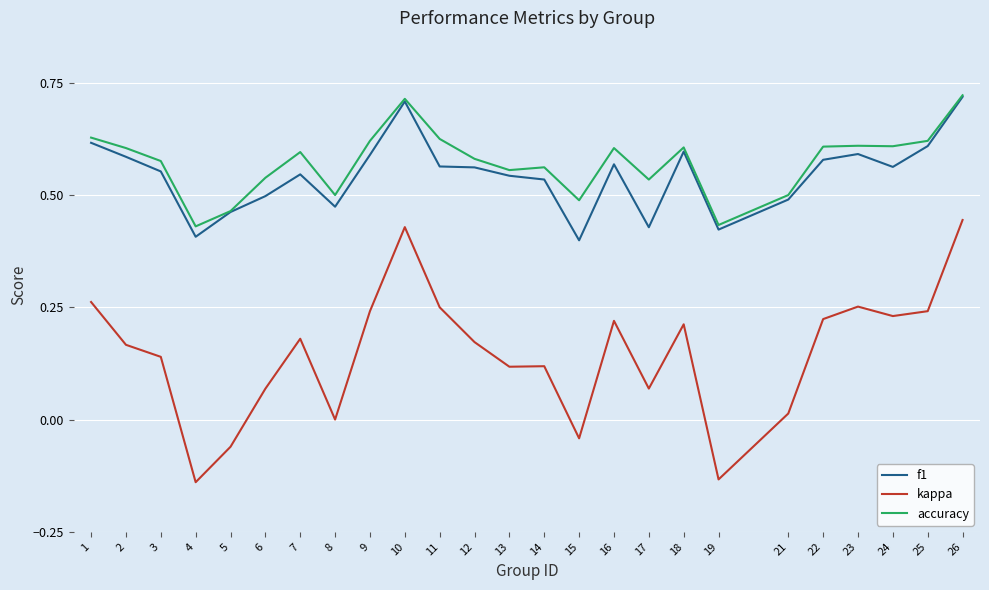

Which series changed the most between 3 and 11?

kappa